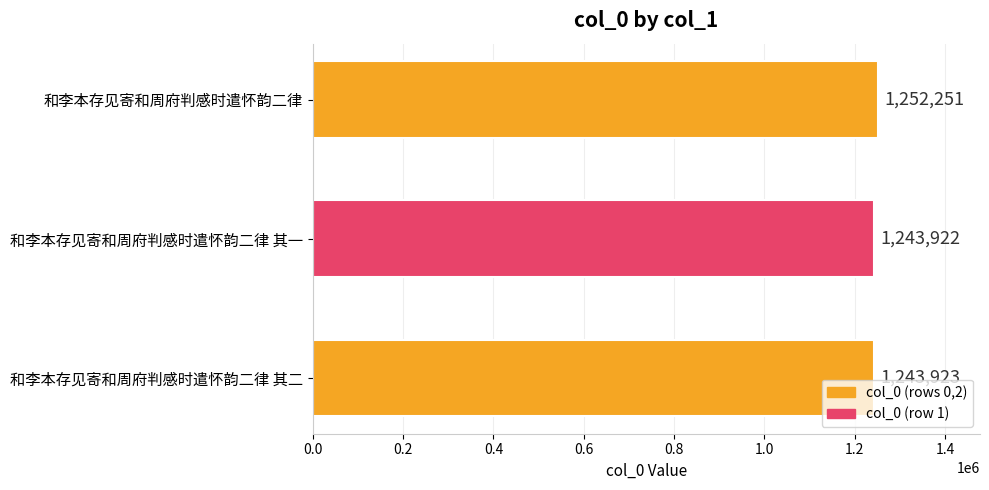

True or false: the data shows 1951112 at 和李本存见寄和周府判感时遣怀韵二律 其一.

False